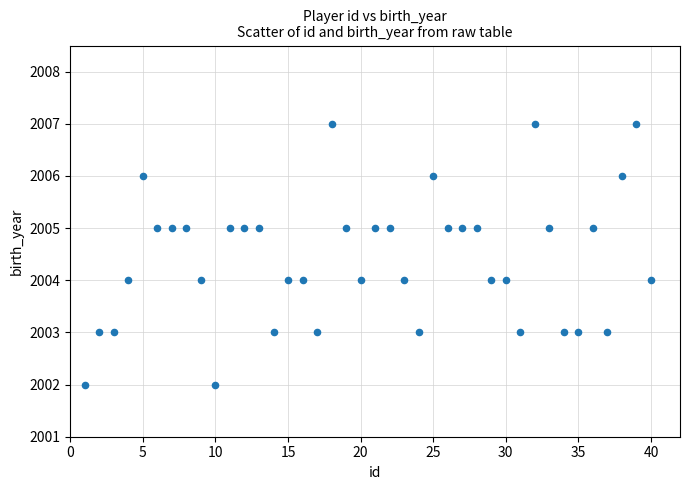

What is the range of X values (max minus min)?

39